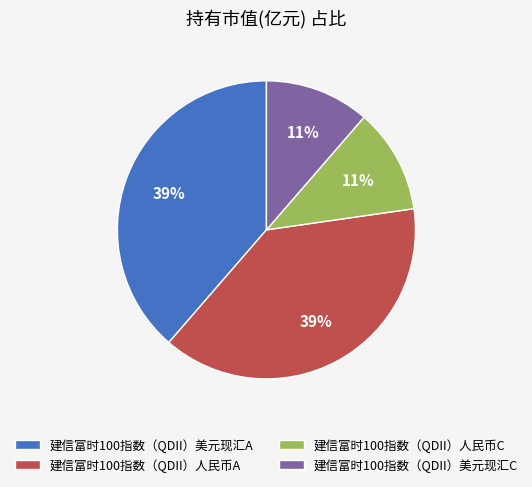

Do 建信富时100指数（QDII）人民币C and 建信富时100指数（QDII）美元现汇C together represent more than half of the pie?

No